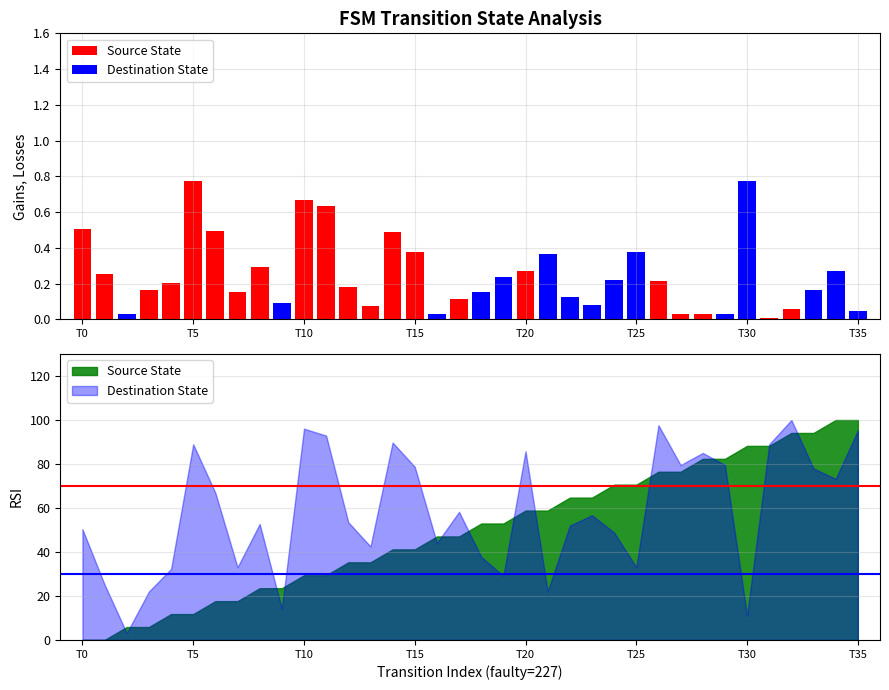

How many positive values does the Source State series have?

21